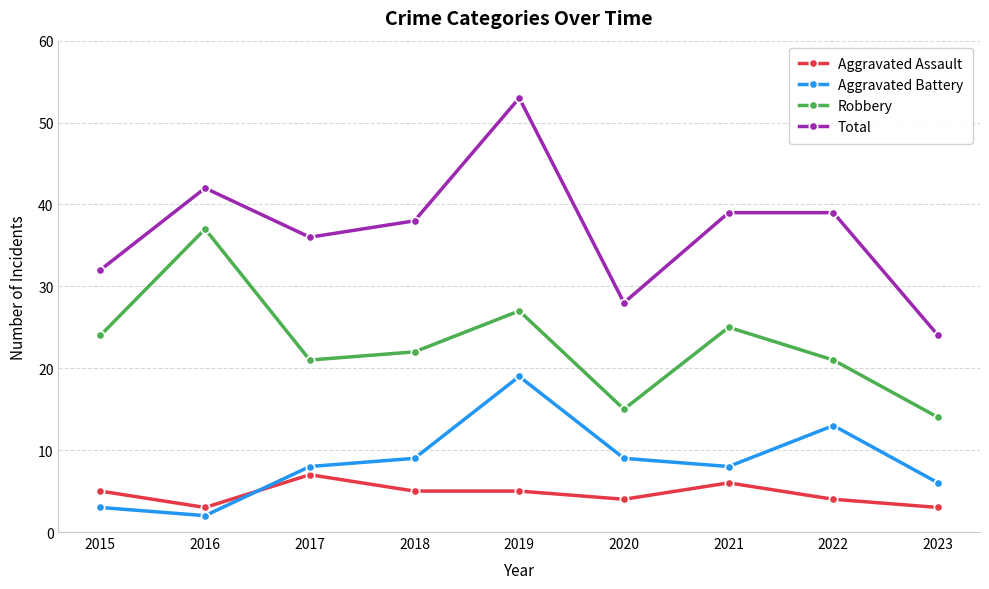

What are all the series names shown in the legend?

Aggravated Assault, Aggravated Battery, Robbery, Total